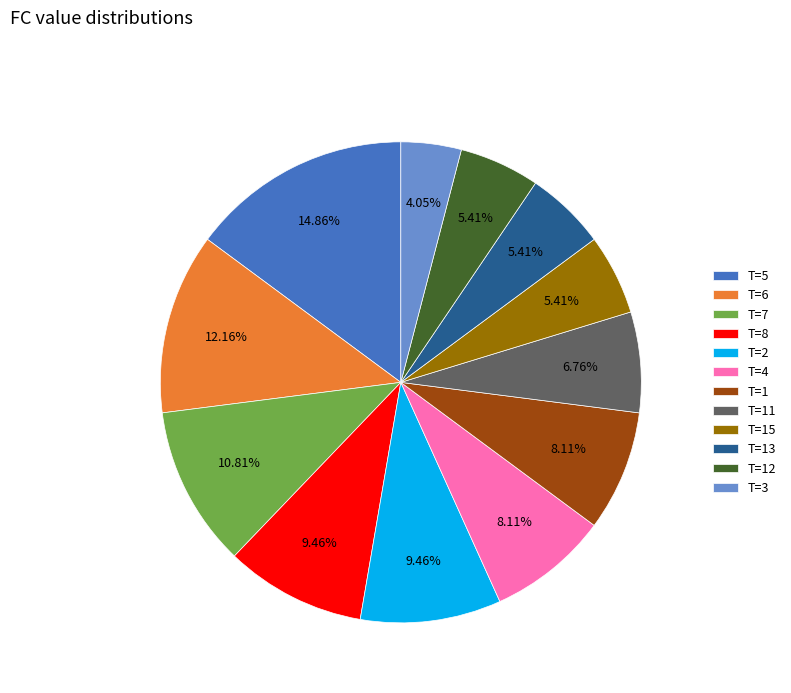

What is the ratio of the value at T=15 to the value at T=5?

0.4